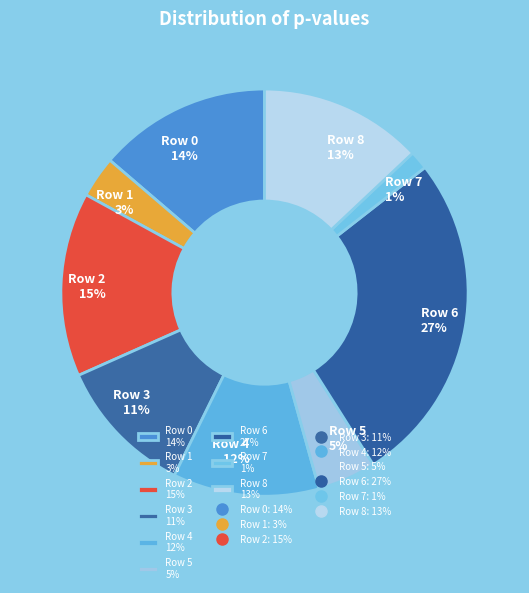

The Row 0 14% slice represents 14% of the pie. True or false?

True